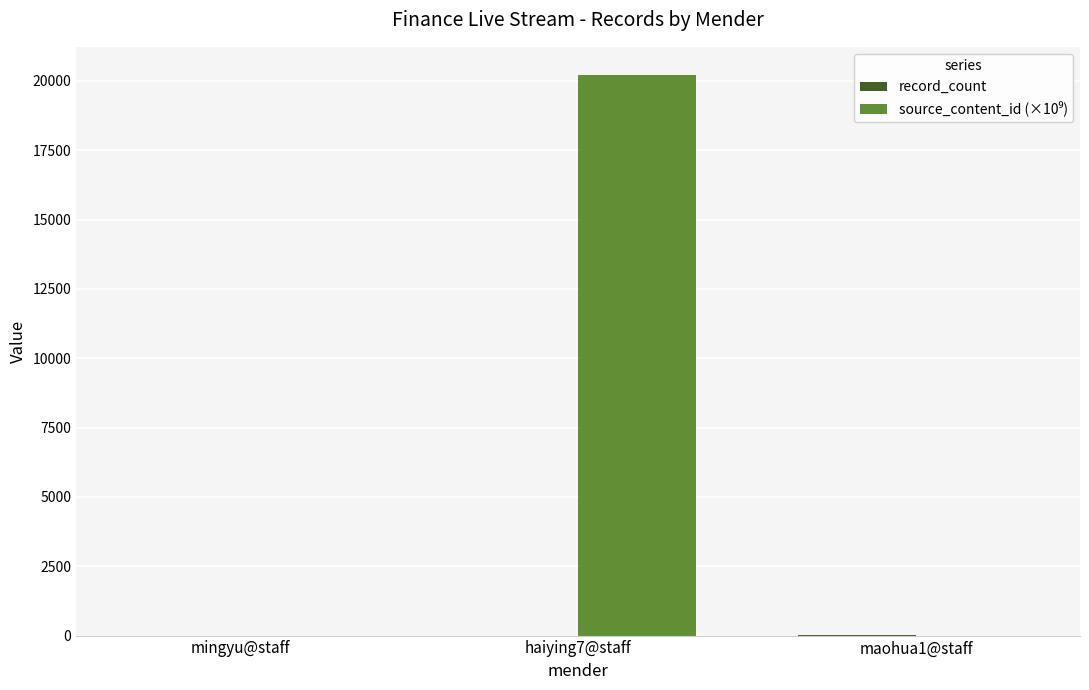

What is the greatest value displayed?

20220.9